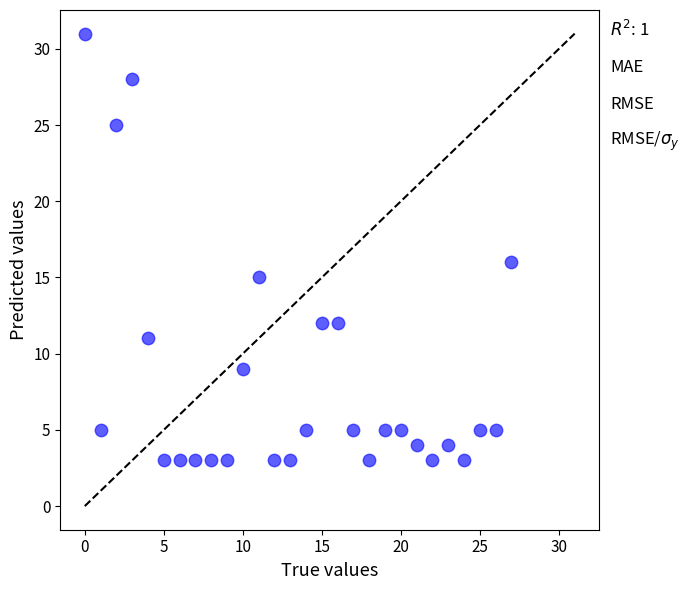

What is the range of Y values (max minus min)?

28